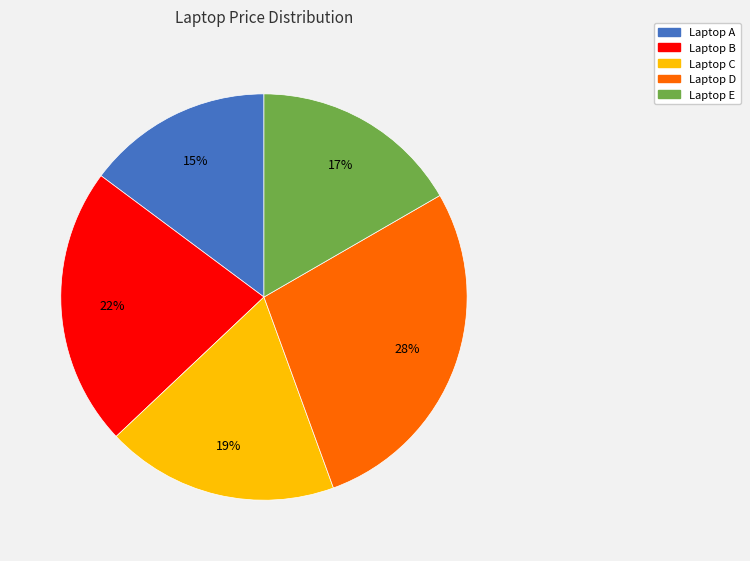

To the nearest percent, what is the average slice percentage?

20%